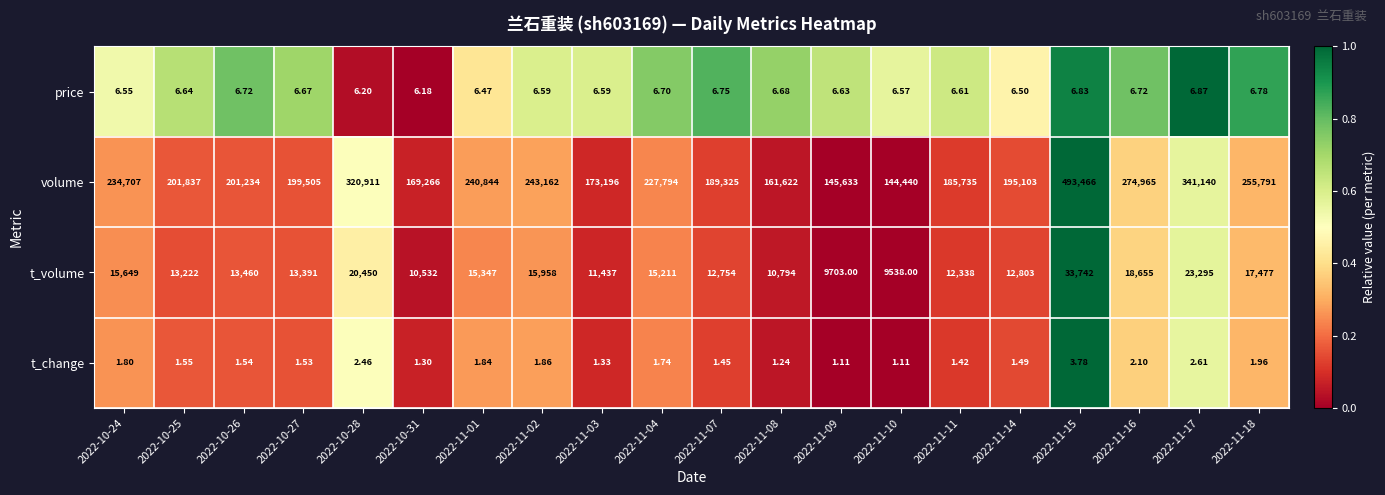

Rank the series at 2022-11-02 from lowest to highest value.

t_change, price, t_volume, volume